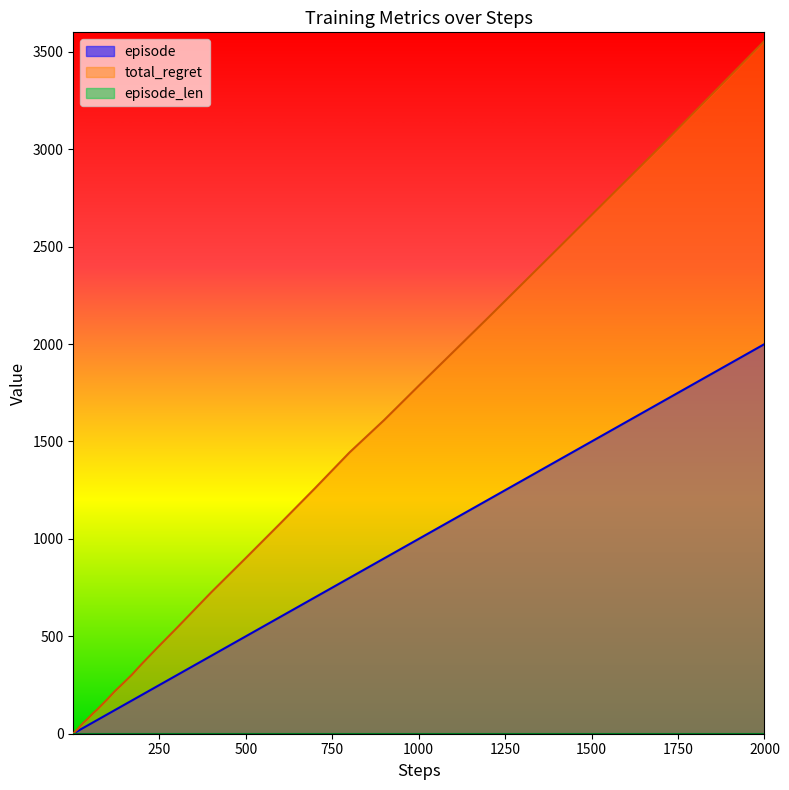

Which series has the largest total across all categories?

total_regret